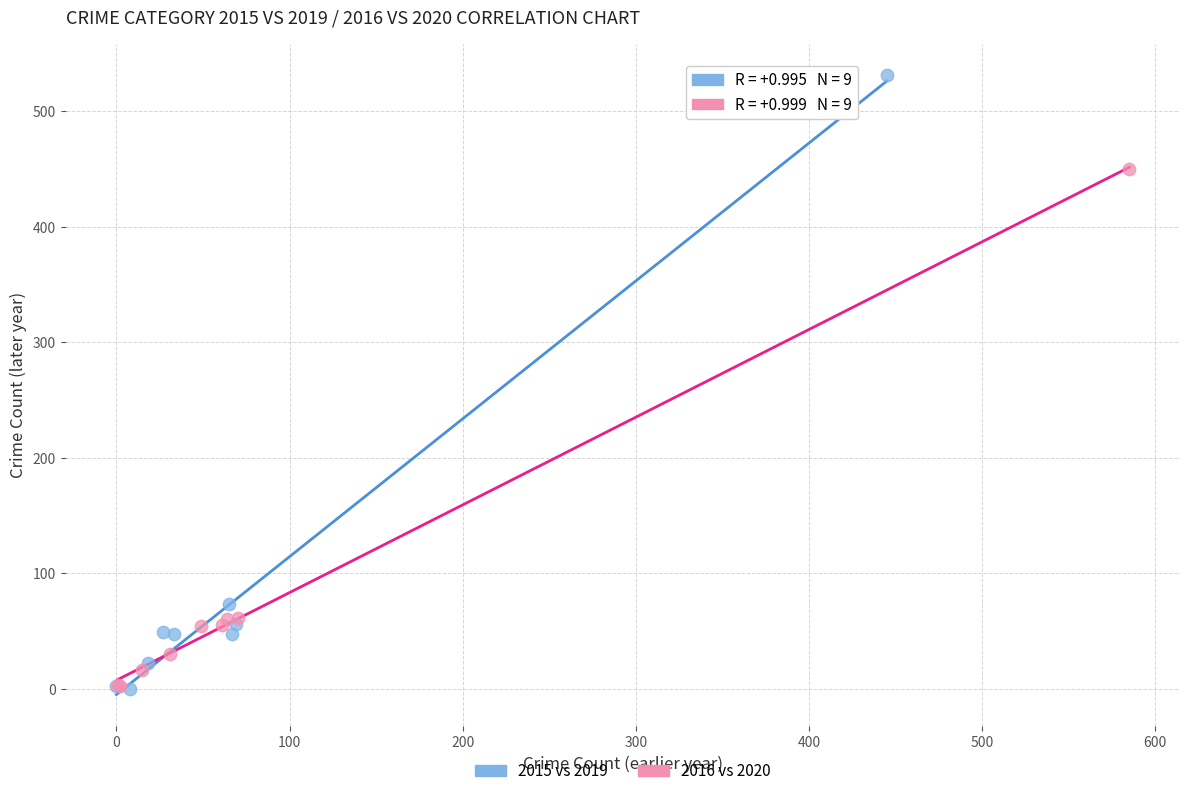

Which series contains the highest Y value?

2015 vs 2019